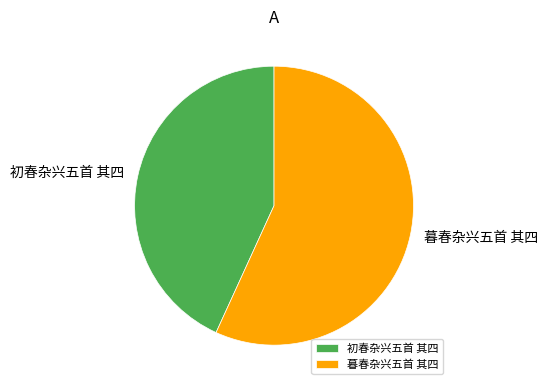

True or false: 初春杂兴五首 其四 accounts for 43% of the total.

True